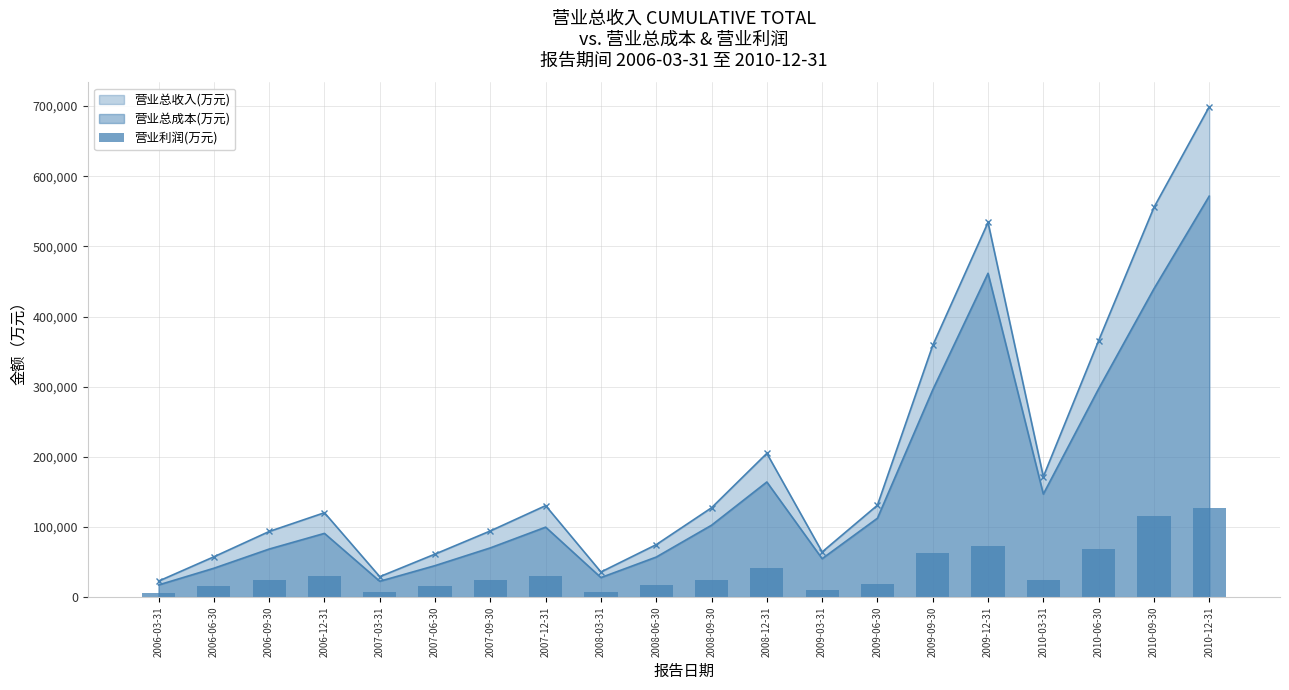

How many data points does each series have?

20